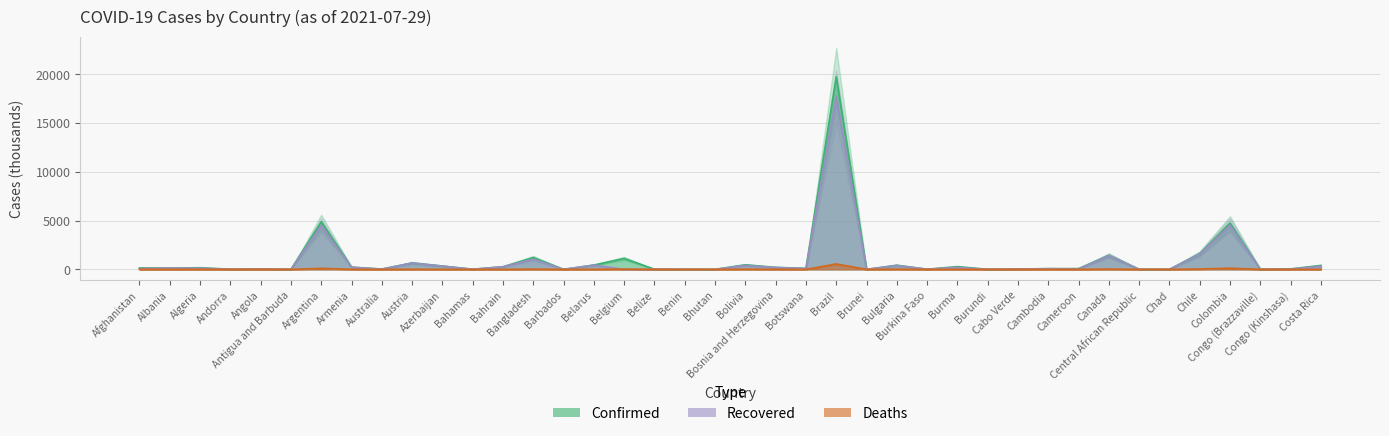

True or false: Recovered and Confirmed intersect in this chart.

False